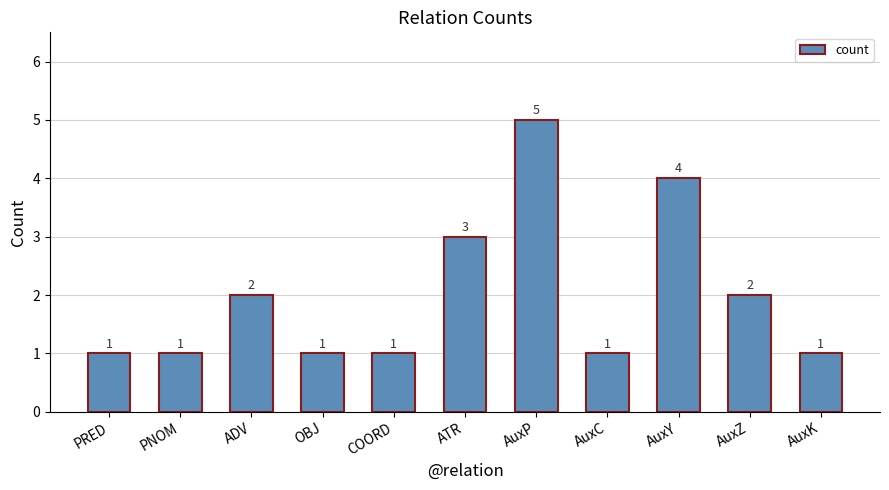

What is the difference between the maximum and second lowest values?

4